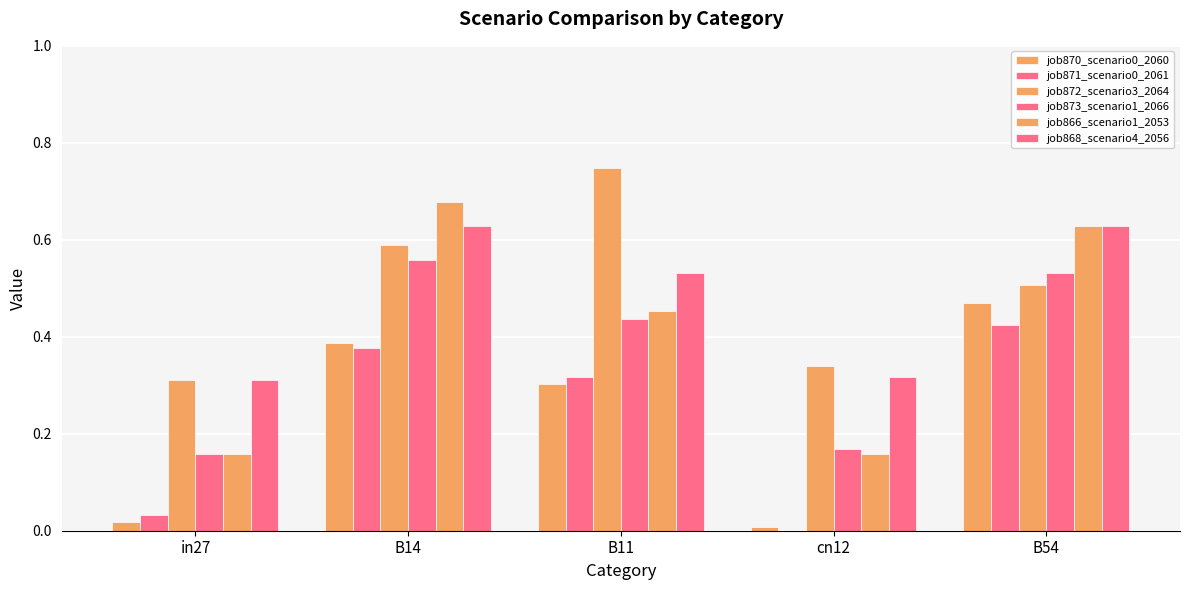

Which series has the largest range (max minus min)?

job866_scenario1_2053